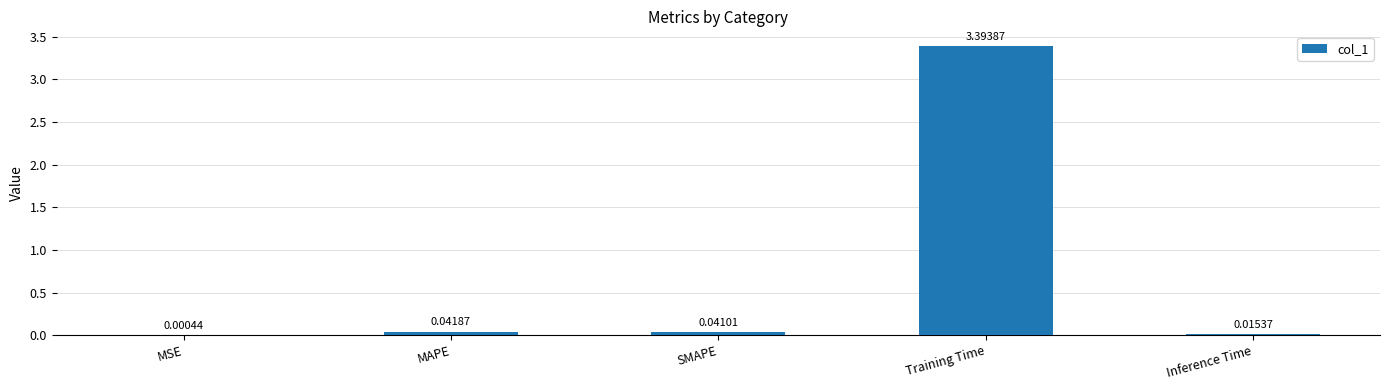

What is the sum of the values at Training Time and MAPE?

3.4